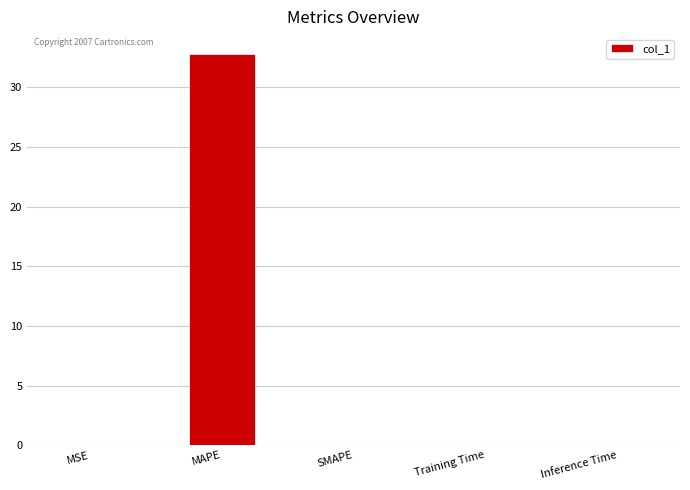

What is the sum of all values?

32.9